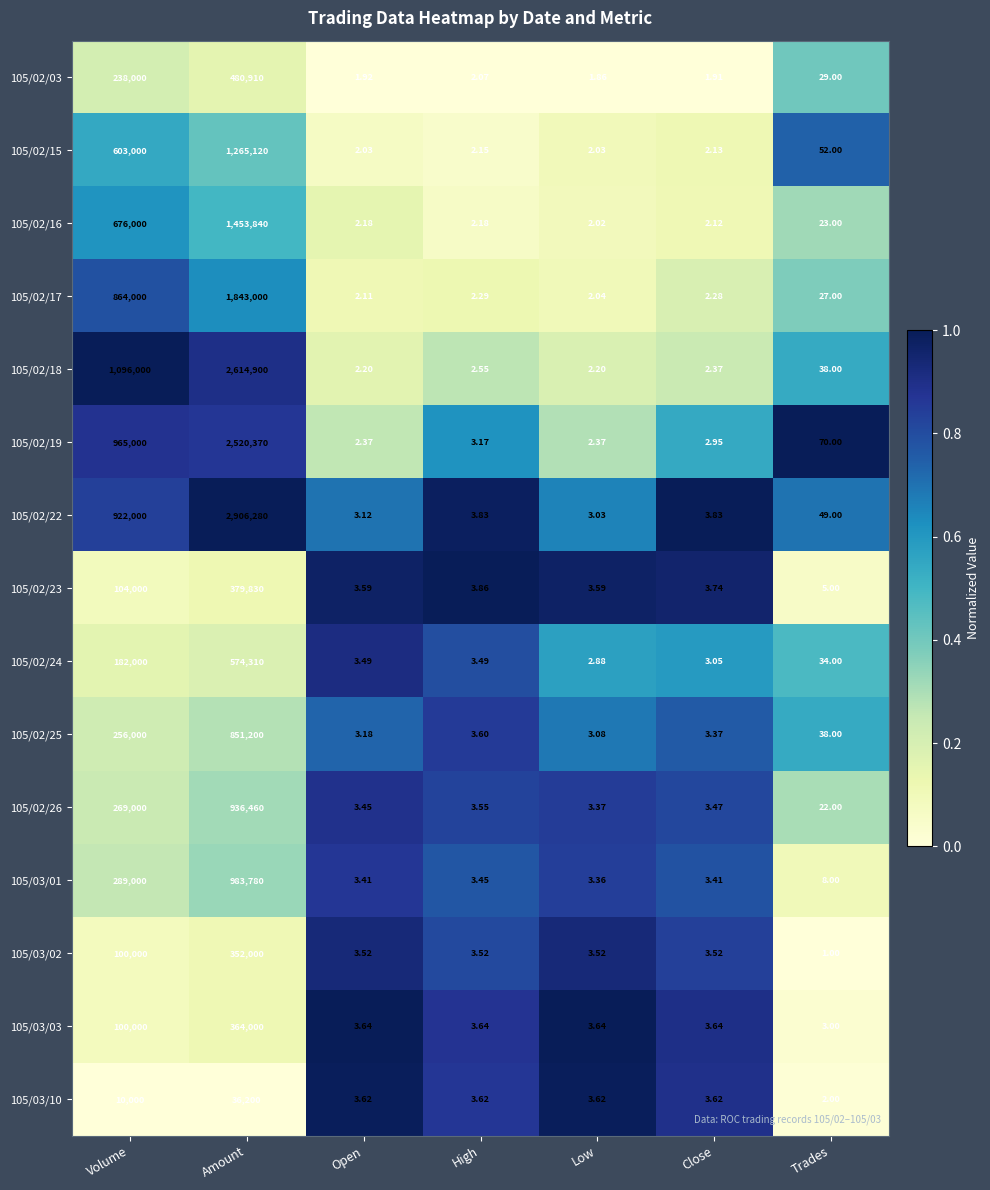

How many categories are shown in the chart?

7